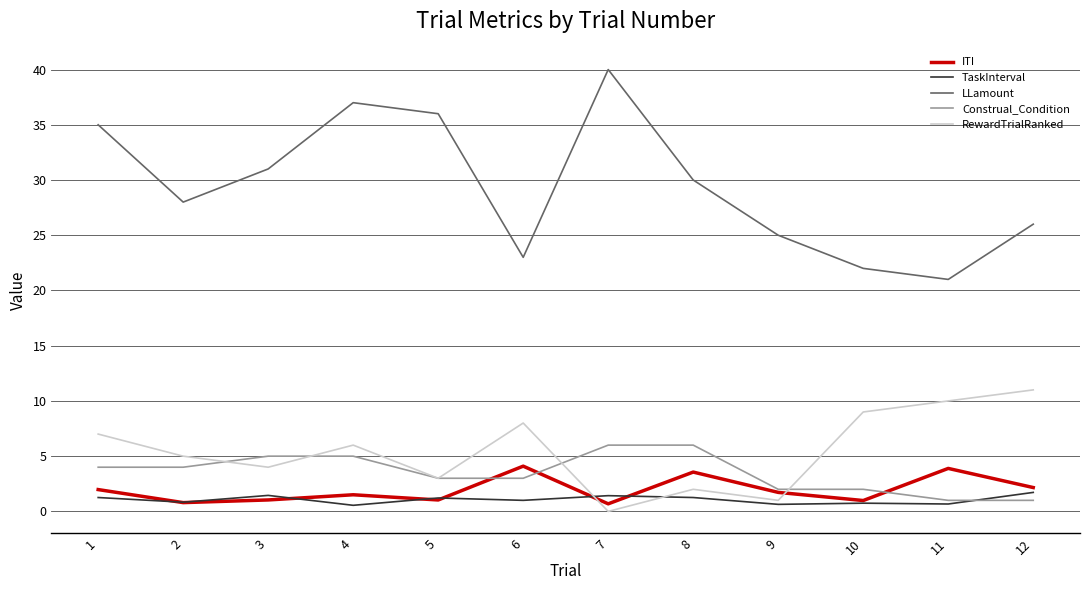

Which series ends up on top after the final intersection of Construal_Condition and RewardTrialRanked?

RewardTrialRanked